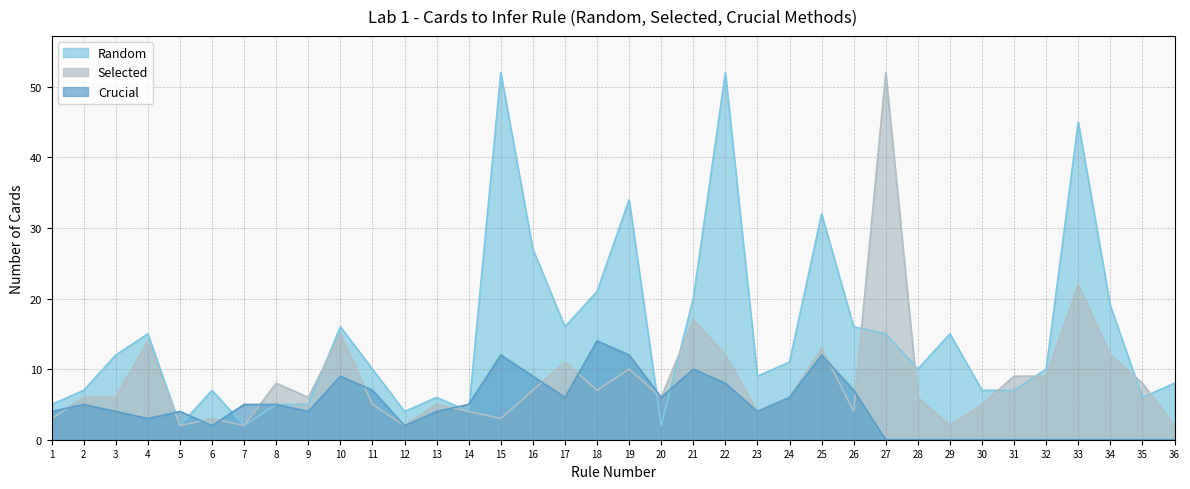

Where does the Selected series first go above 6?

4